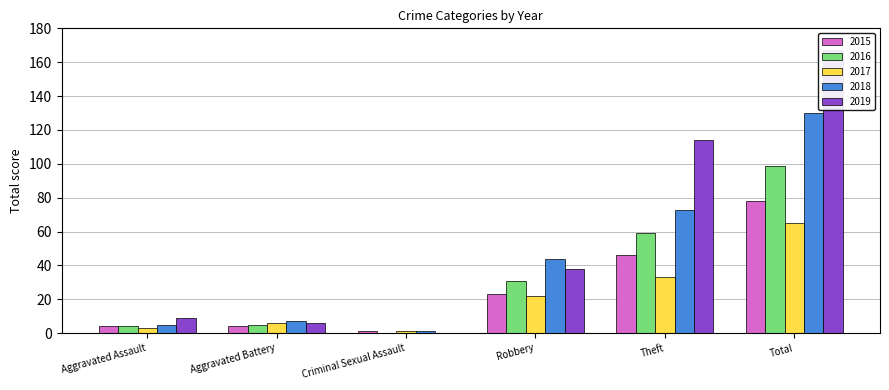

Is the value of 2017 at Total greater than the value of 2018 at Aggravated Battery?

Yes